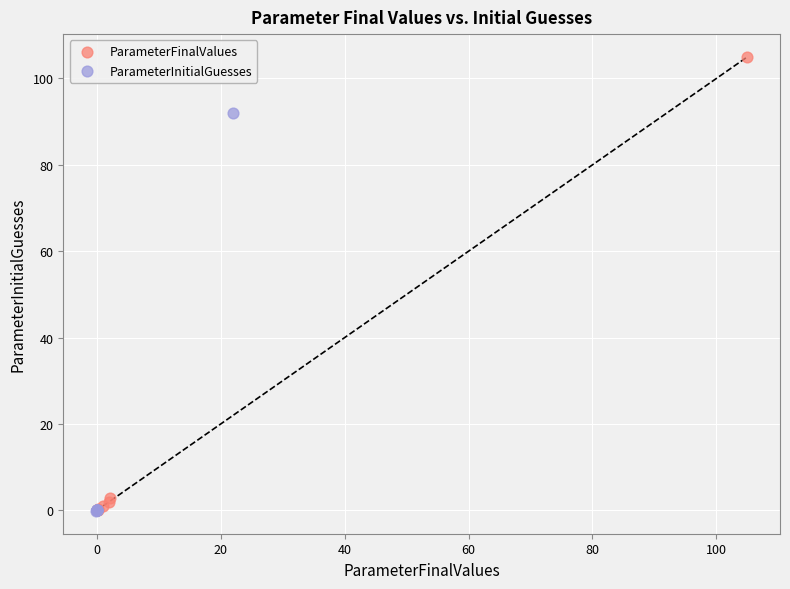

Which series has the widest spread of Y values?

ParameterFinalValues